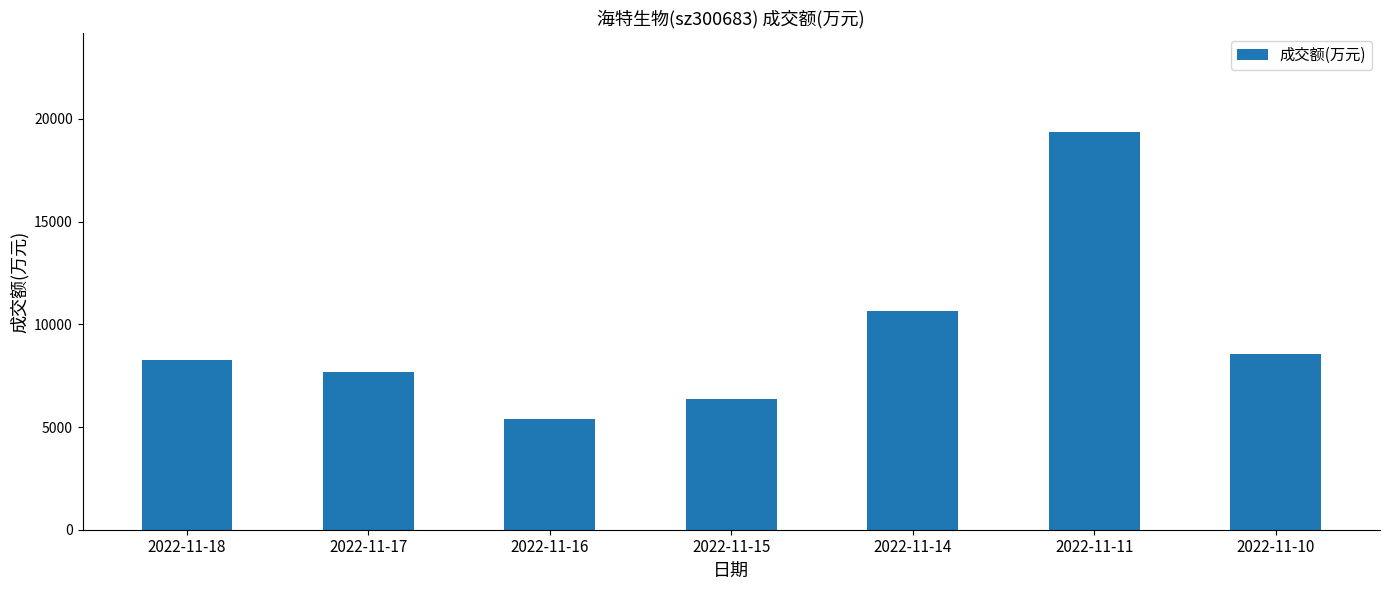

The value at 2022-11-17 is 3069. True or false?

False